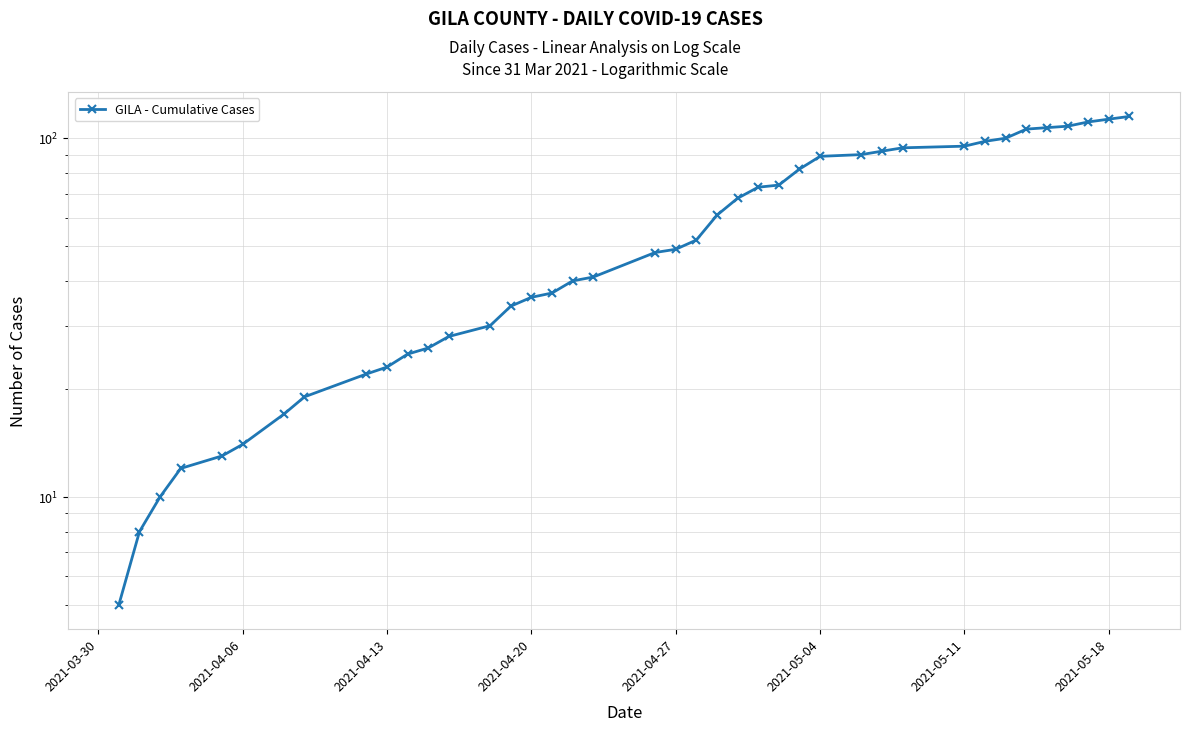

True or false: the data shows 60 at 17.

False